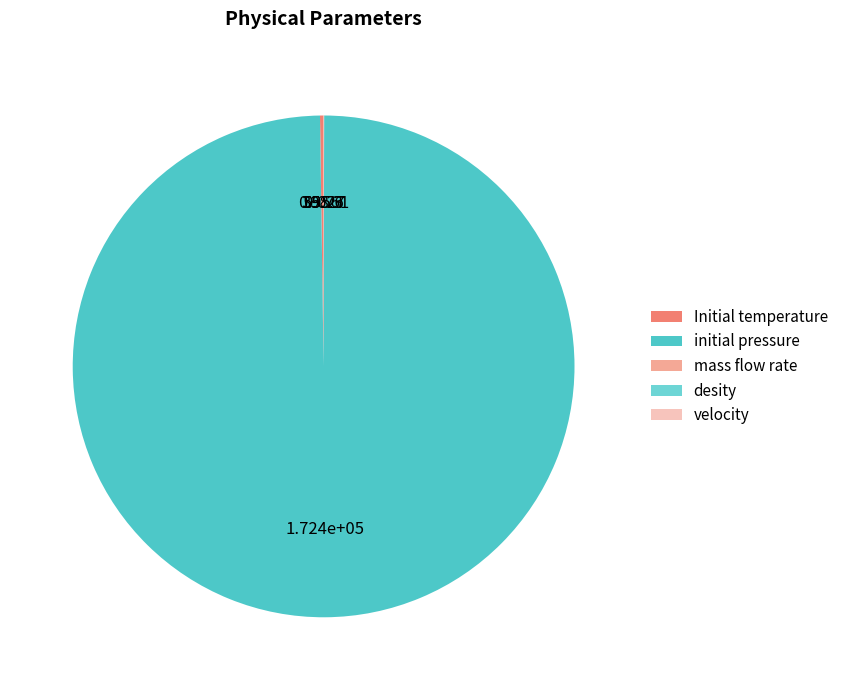

Is there a majority slice in this chart?

Yes